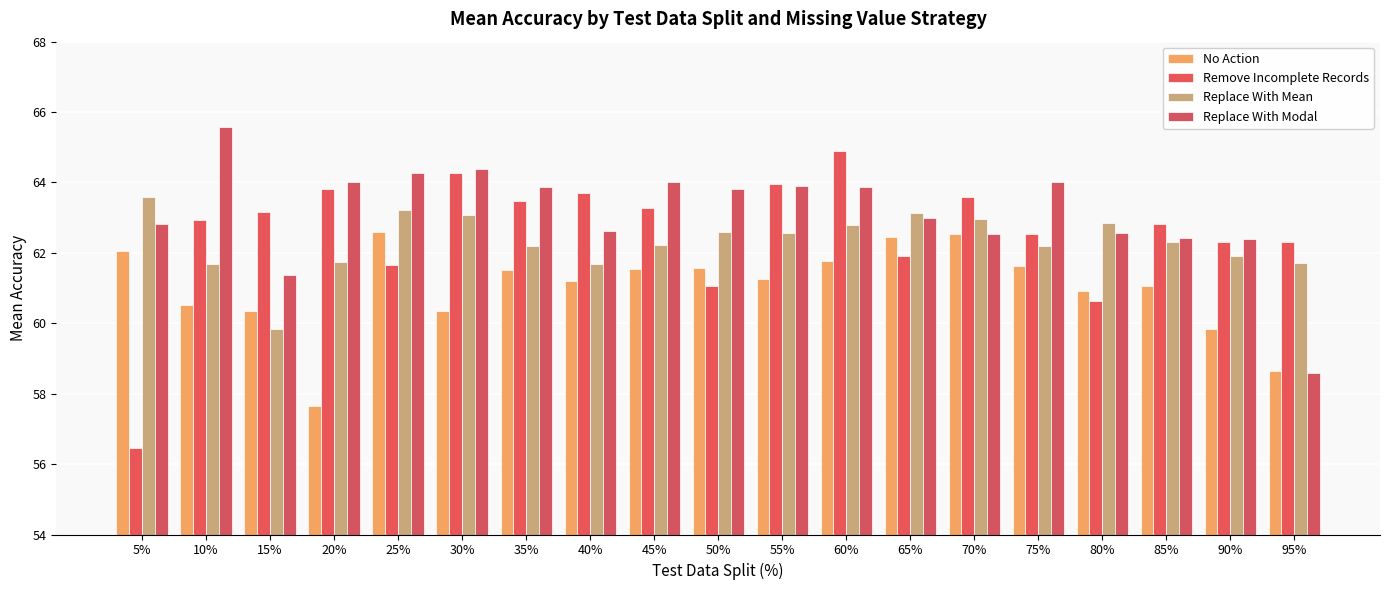

How many bars are there in total?

76